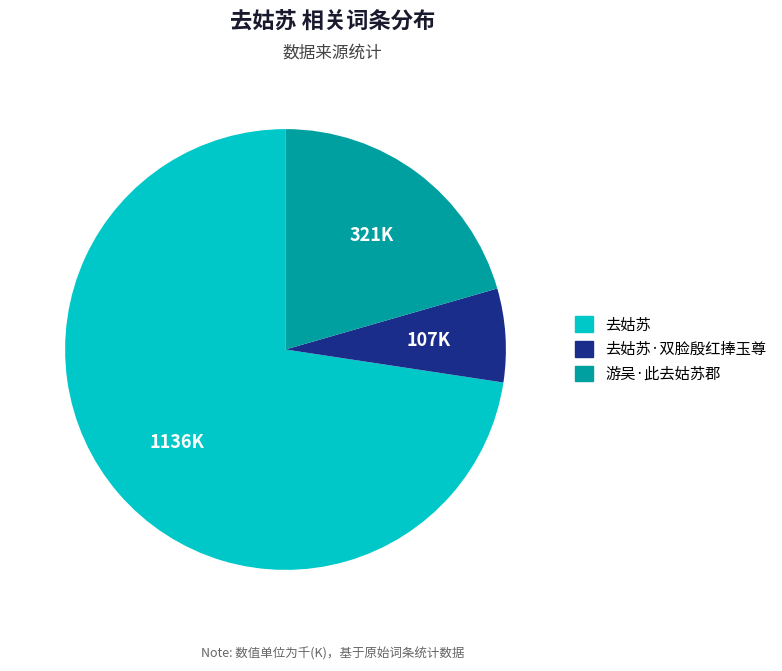

Is there any slice that represents more than half of the pie?

Yes